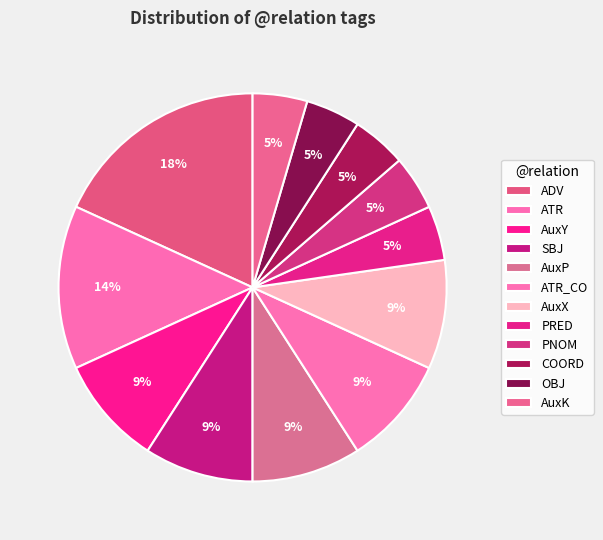

How many slices are in this pie chart?

12